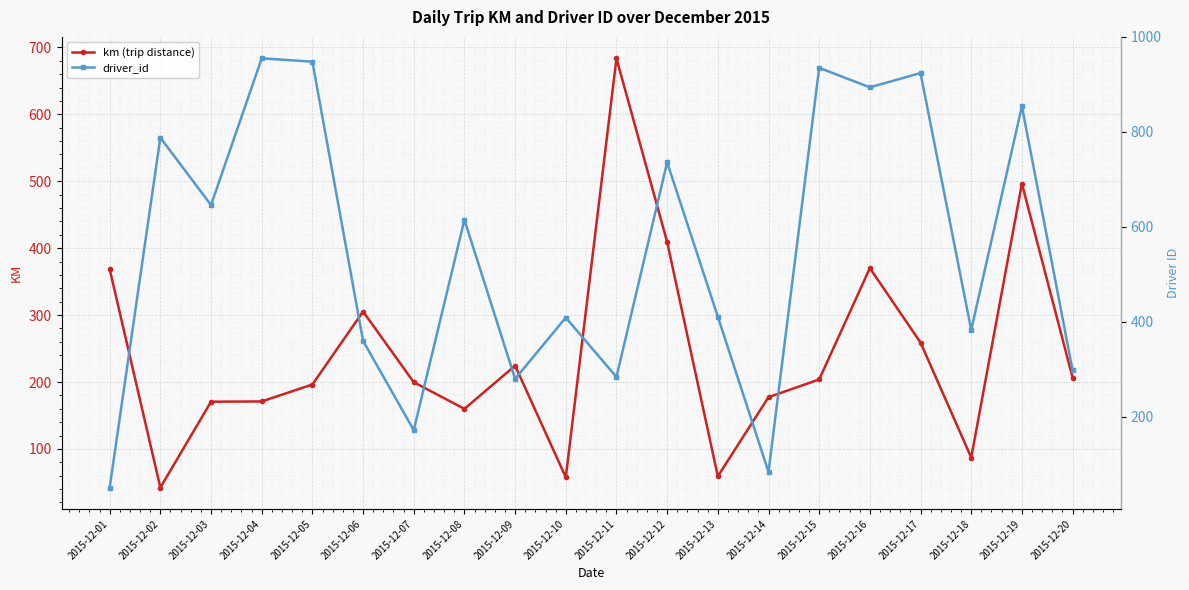

What is the sum of the km (trip distance) values at 2015-12-11 and 2015-12-20?

890.2